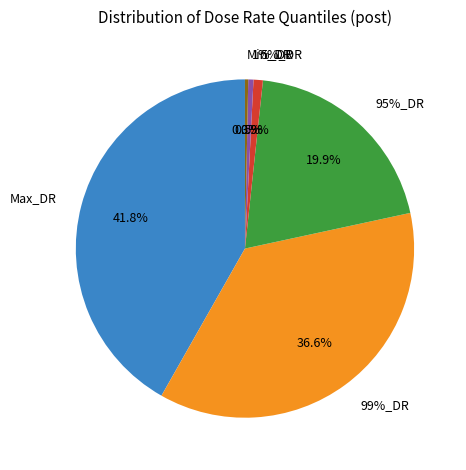

What is the total percentage of 1%_DR and 99%_DR?

37.1%